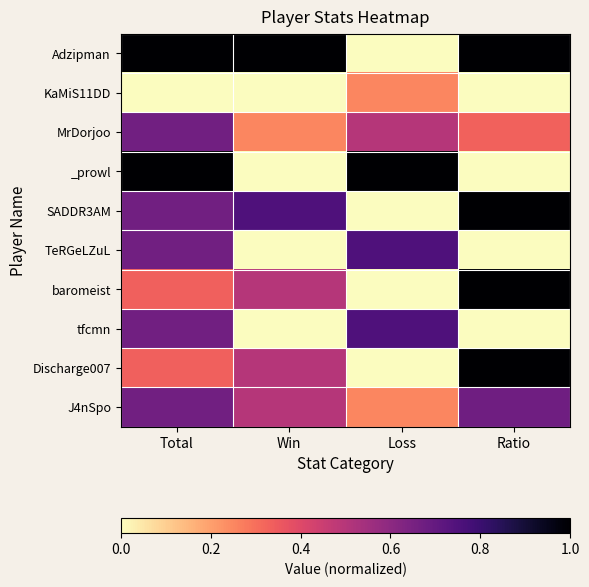

Which label corresponds to the largest value in the chart?

Total